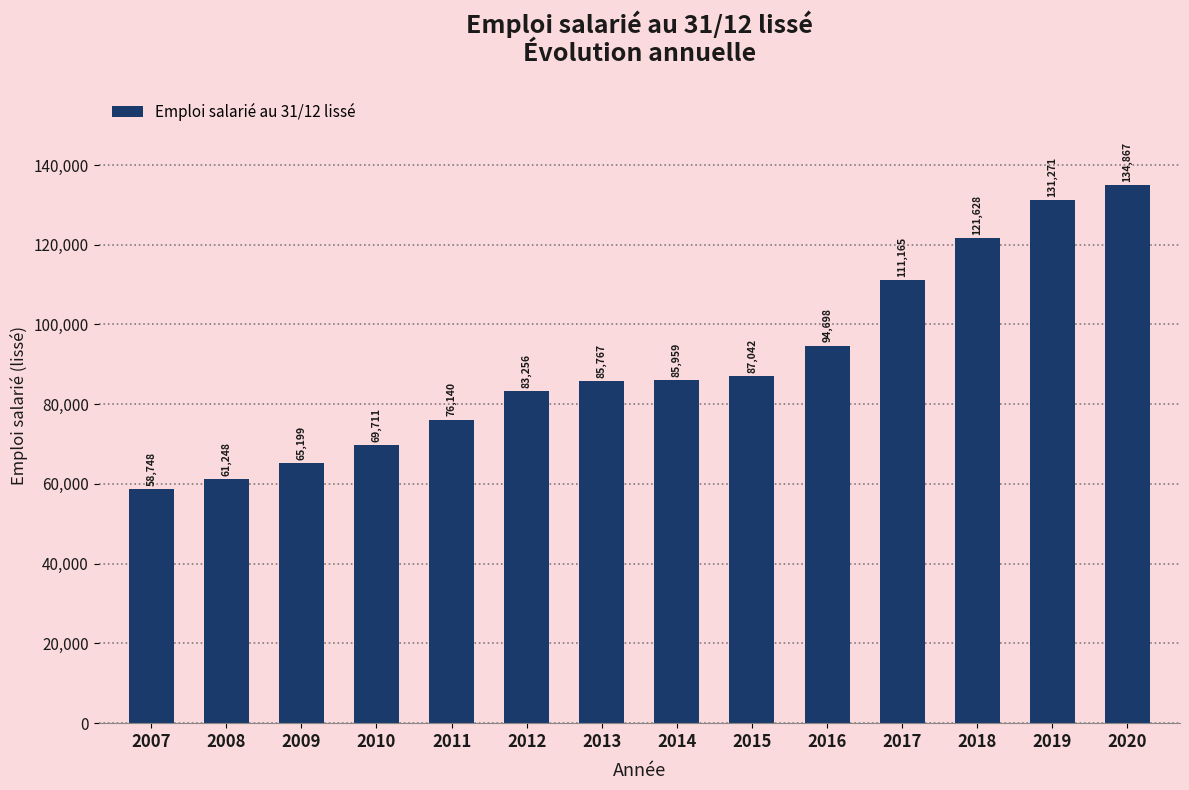

What is the maximum value shown in the chart?

134867